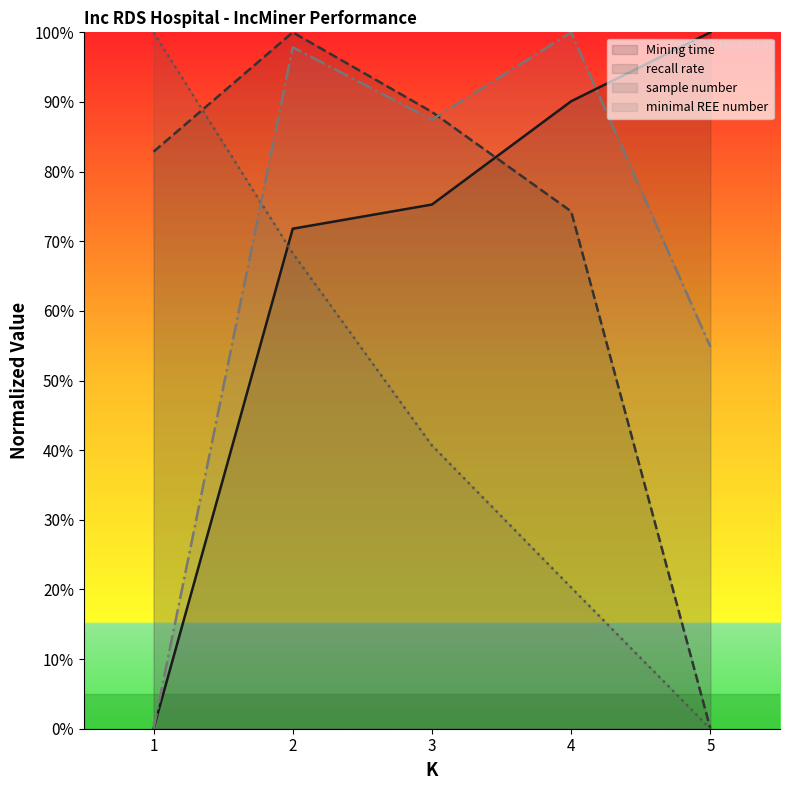

How many lines are shown in the chart?

4